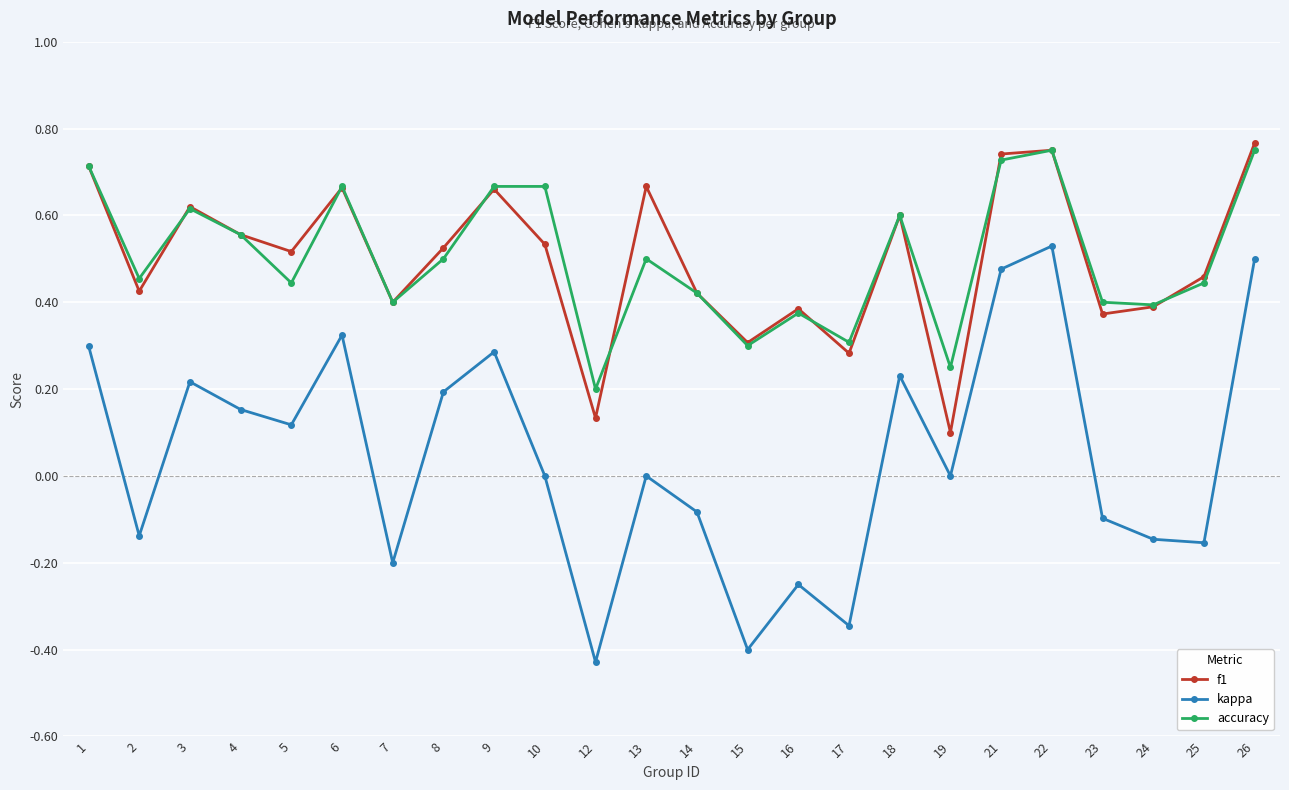

What is the sum of all f1 values?

12.0